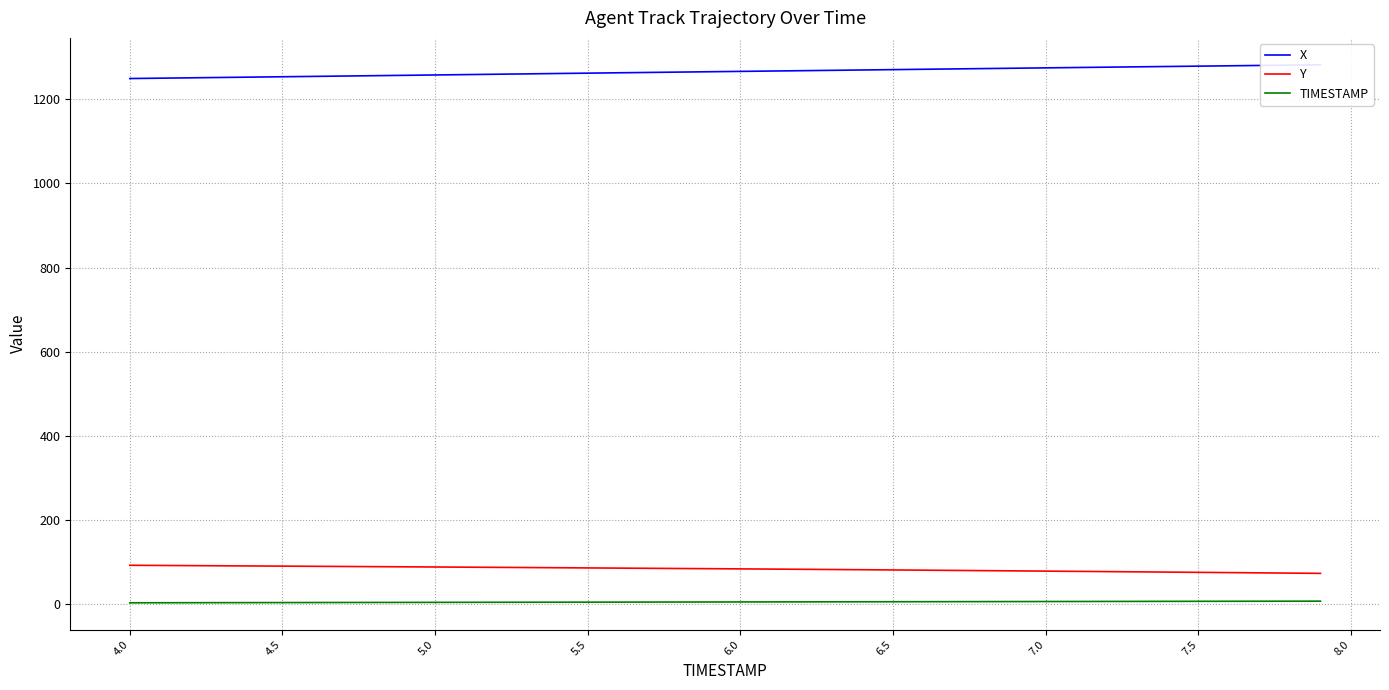

True or false: TIMESTAMP and Y intersect in this chart.

False